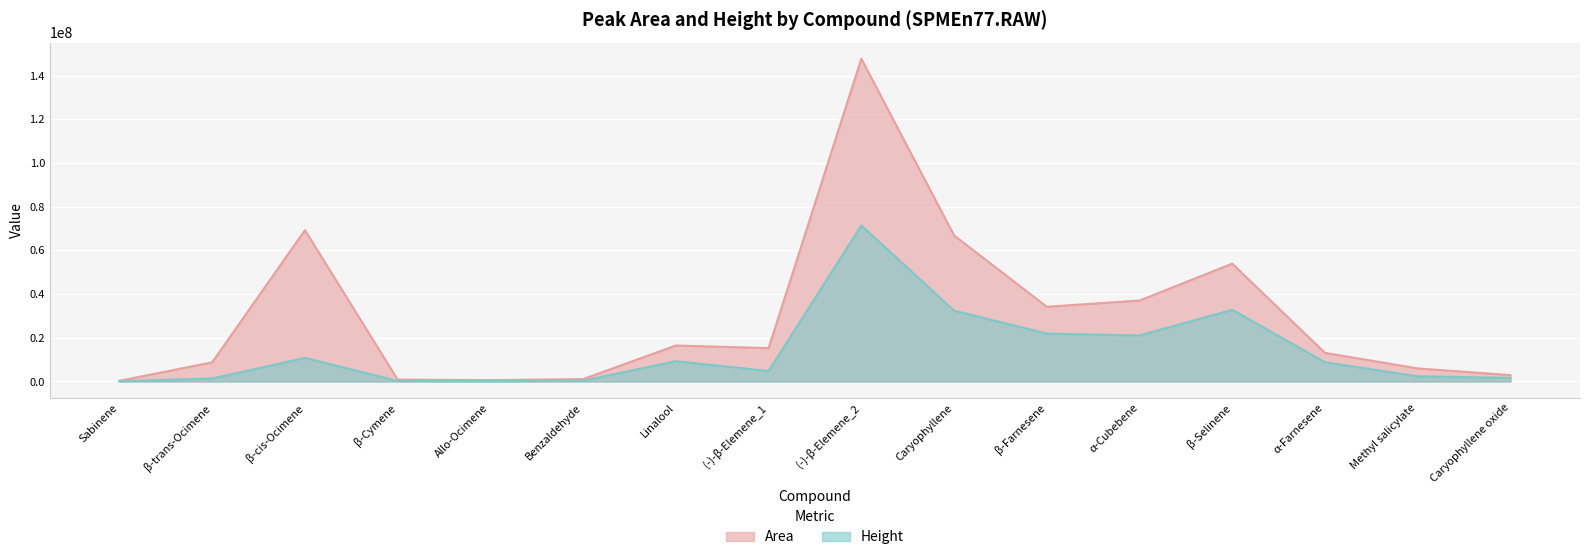

Reading right to left, extract all data points from this chart.

Area: 2901178.0	5974274.2	13084417.1	53937012.7	37049749.2	34216647.1	66880594.2	147791273.8	15267856.2	16457563.0	1075765.9	619719.7	852135.2	69296459.4	8777825.2	312066.4
Height: 1640924.4	2356126.5	8800026.3	32835331.2	21088288.7	21906182.5	32444368.1	71458000.0	4783675.3	9287973.8	336350.4	166222.4	231825.3	10785942.3	1357294.2	115202.2